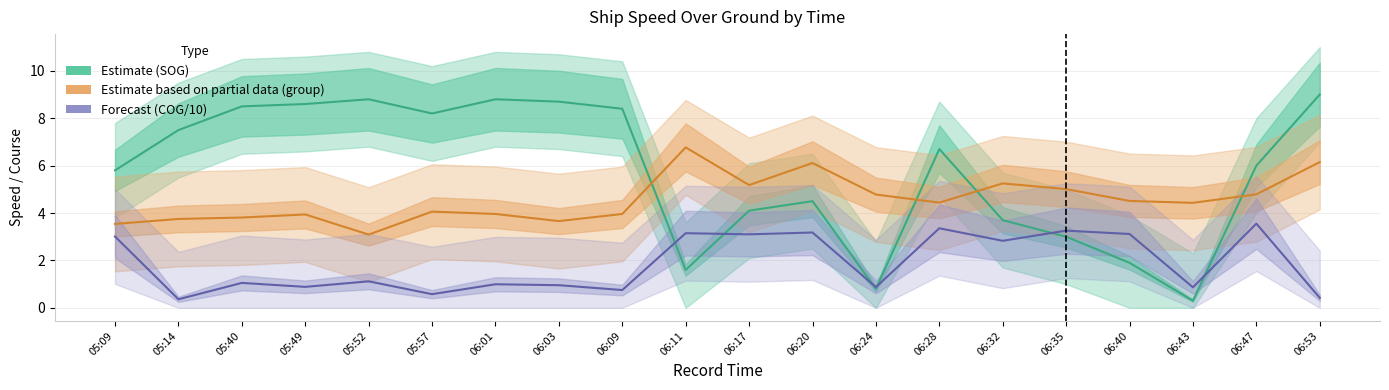

What is the difference between the maximum and second lowest values in the Estimate (SOG) series?

8.2